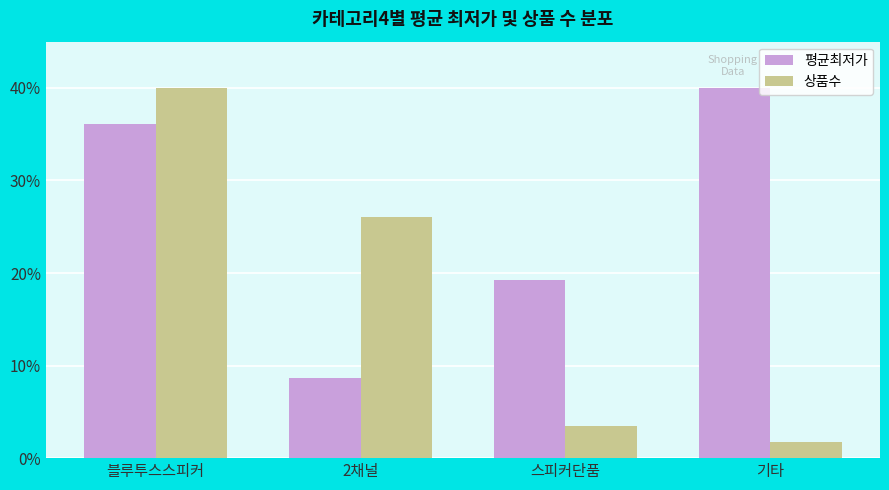

How many bars are there in each group?

2